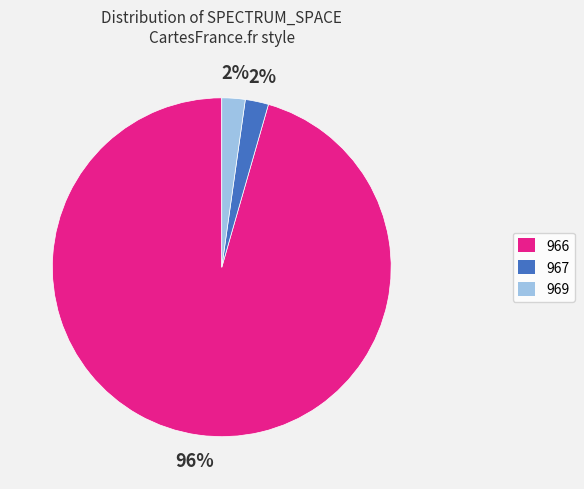

To the nearest percent, what is the combined percentage of 967 and 969?

4%